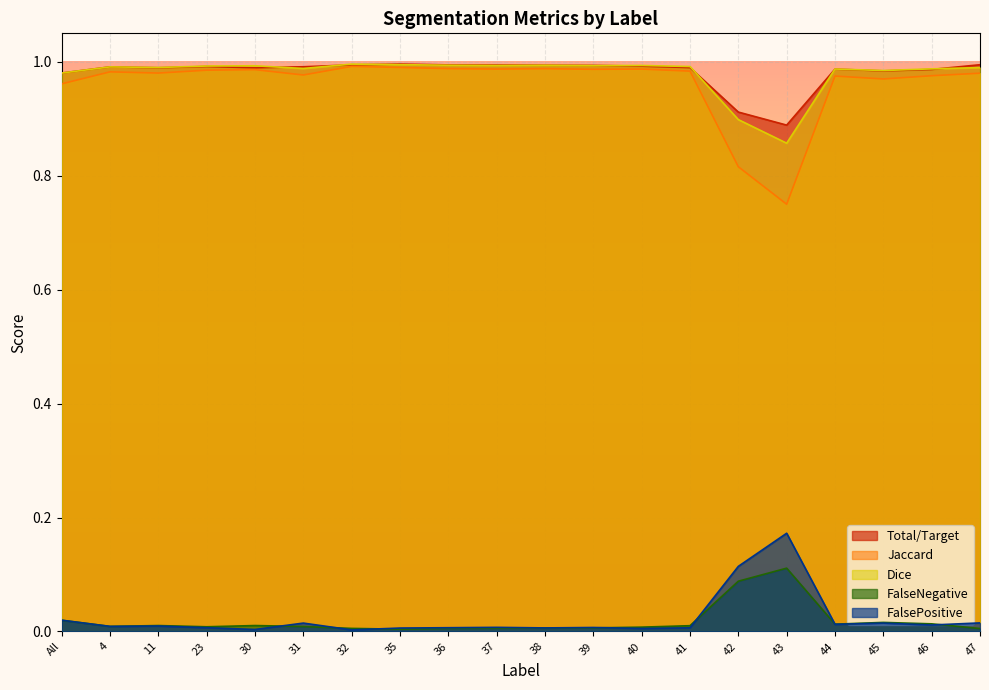

List the labels in order of Dice value, largest first.

32, 35, 36, 38, 37, 40, 39, 30, 23, 41, 4, 11, 47, 31, 46, 44, 45, All, 42, 43